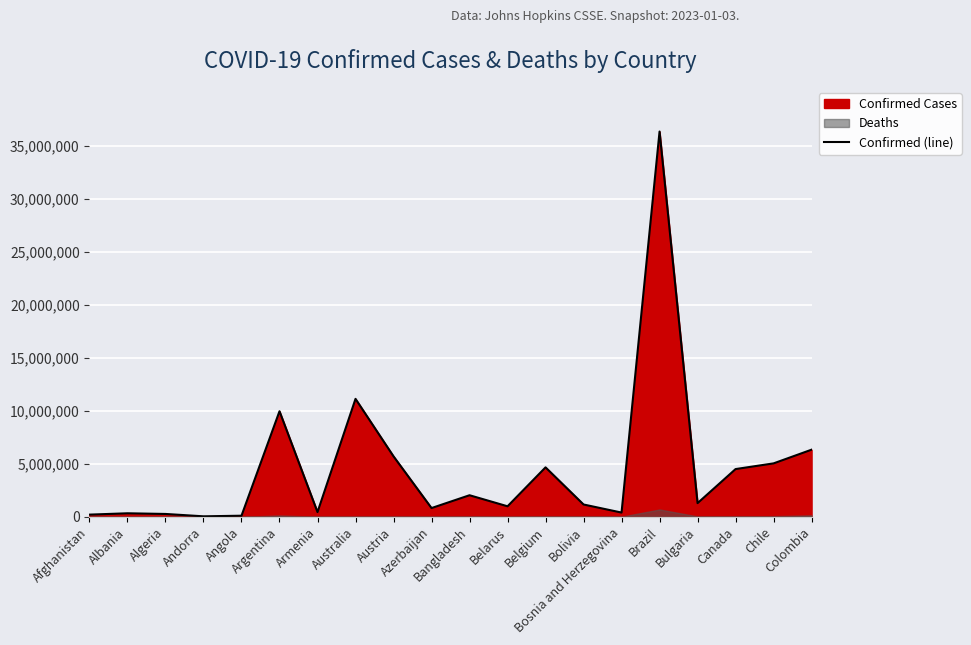

What is the change in value from Belarus to Belgium?

+3674211